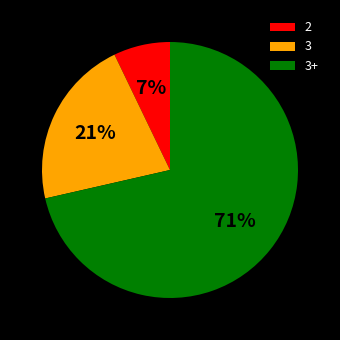

Which category accounts for the majority?

3+